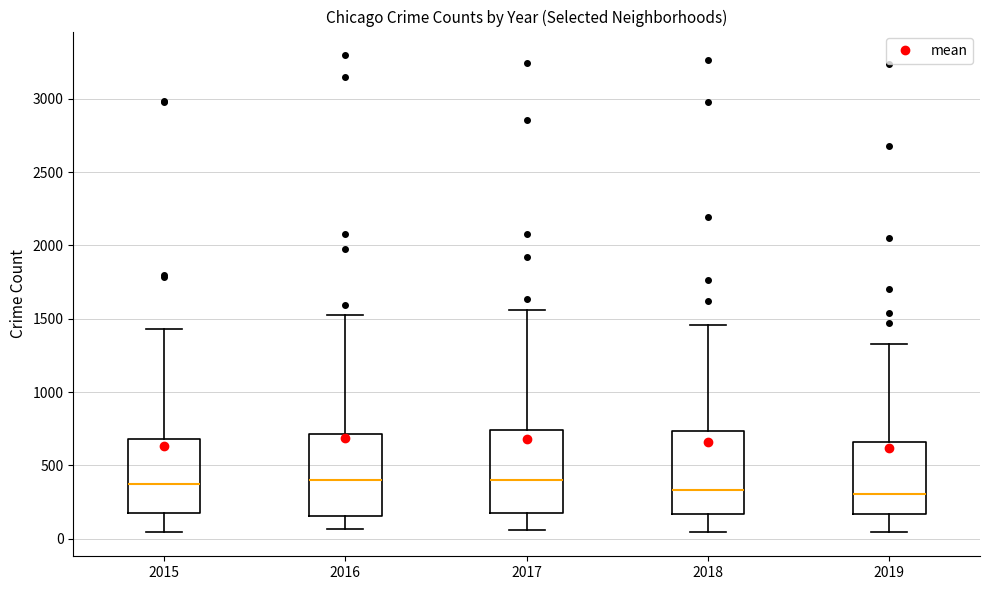

Reading left to right, read every box against the y-axis: the position of its median line, the range the box covers, and the ends of its whiskers. The values are not printed on the chart, so give them approximately, as read against the axis.

2015: median 350, box 150 to 700, whiskers 50 to 1450
2016: median 400, box 150 to 700, whiskers 50 to 1500
2017: median 400, box 150 to 750, whiskers 50 to 1550
2018: median 350, box 150 to 750, whiskers 50 to 1450
2019: median 300, box 150 to 650, whiskers 50 to 1350